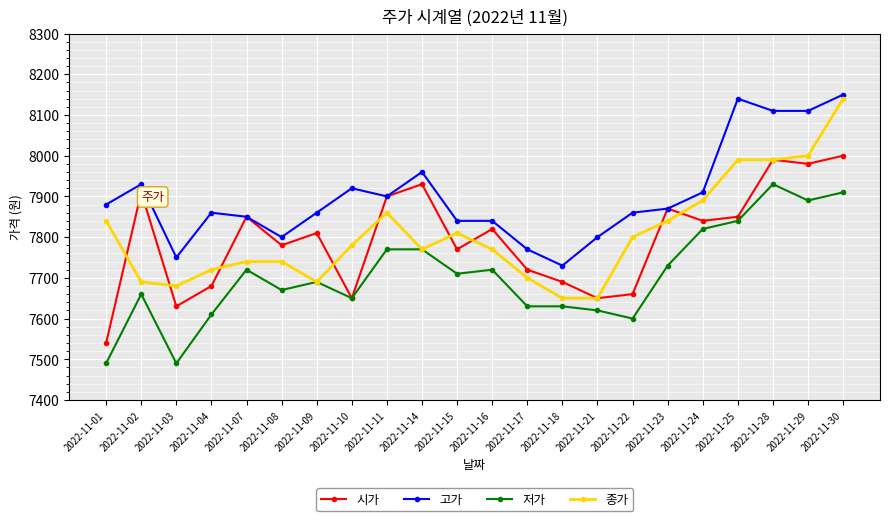

True or false: 저가 and 고가 intersect in this chart.

False